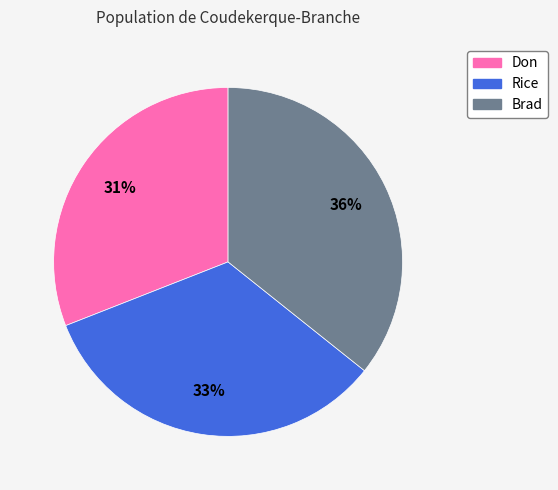

Combined, do Don and Rice account for over 50%?

Yes